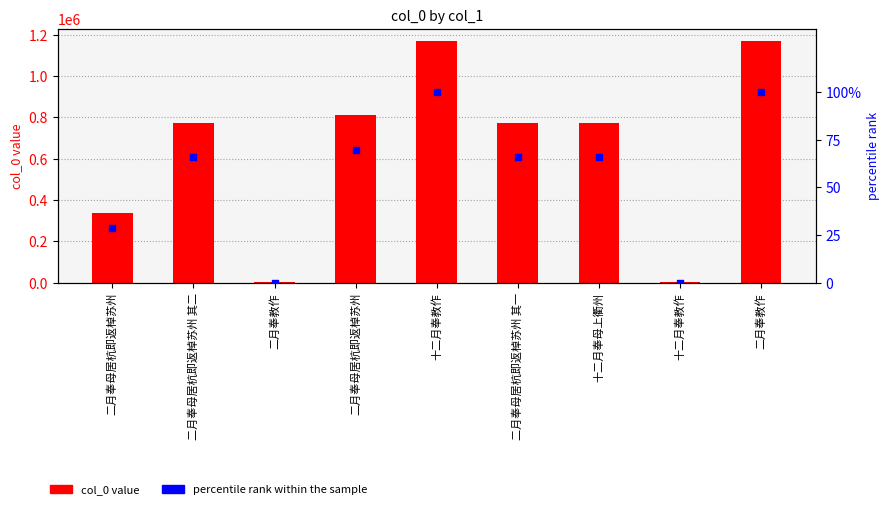

Which series has the largest Y range (max minus min)?

col_0